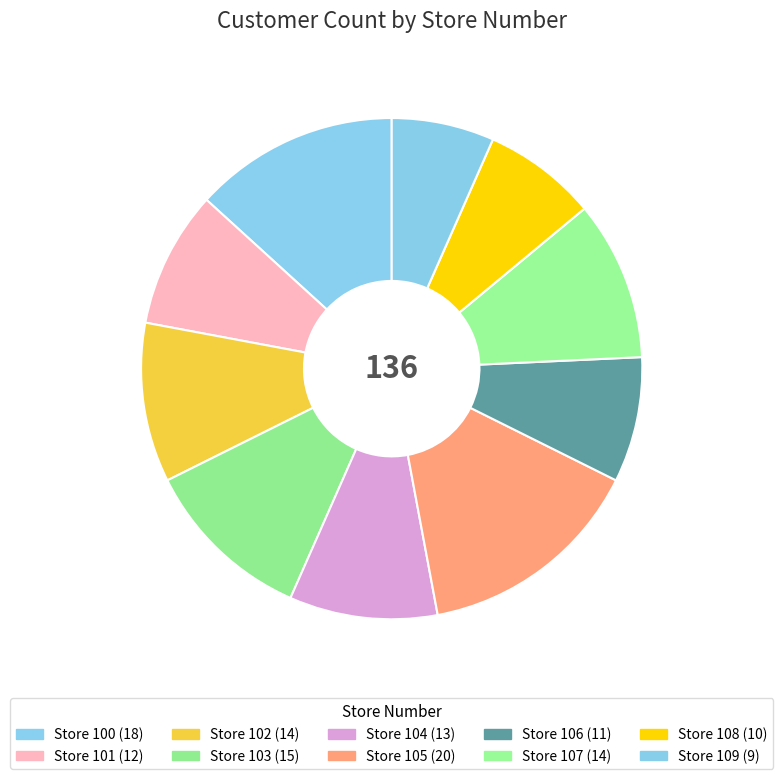

Count the number of slices in the pie.

10